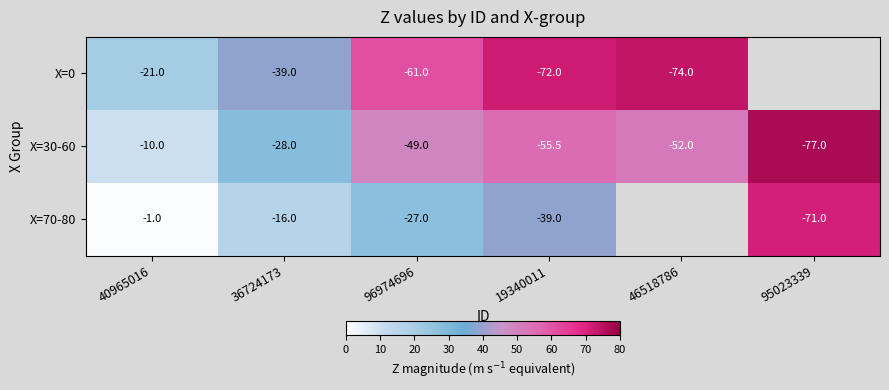

What is the average value of the X=30-60 series?

-45.2